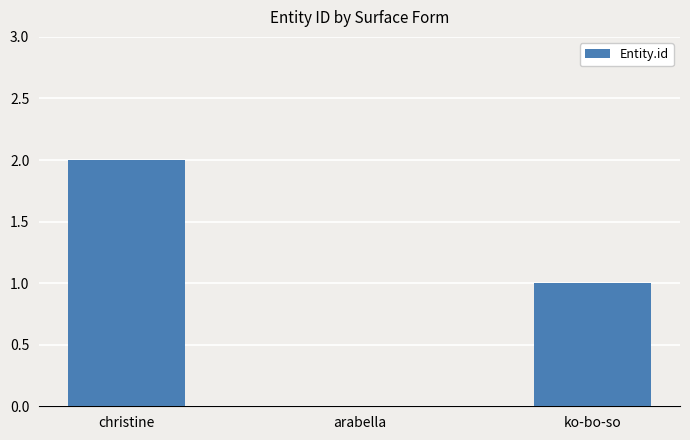

Reading right to left, transcribe all the data shown in this chart.

1	0	2